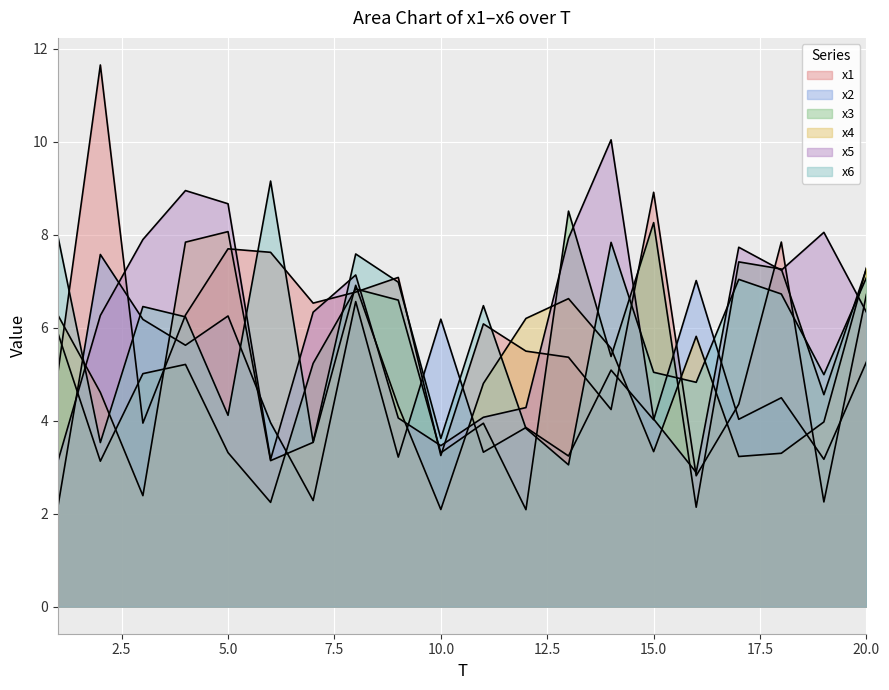

Reading left to right, list all the values displayed in this chart.

x1: 5.0	11.7	3.9	6.3	7.7	7.6	6.5	6.8	7.1	3.3	6.1	5.5	5.4	4.2	8.9	2.8	4.4	7.8	2.3	6.7
x2: 2.1	7.6	6.2	5.6	6.3	4.0	2.3	6.6	3.2	6.2	3.3	3.9	3.2	5.1	4.0	7.0	4.0	4.5	3.2	5.3
x3: 5.9	3.1	5.0	5.2	3.3	2.2	5.2	6.8	6.6	3.3	3.9	2.1	8.5	5.4	8.3	2.1	7.4	7.3	4.6	7.3
x4: 6.3	4.6	2.4	7.8	8.1	3.1	3.5	6.9	4.3	2.1	4.8	6.2	6.6	5.6	3.3	5.8	3.2	3.3	4.0	7.3
x5: 3.1	6.3	7.9	9.0	8.7	3.2	6.3	7.1	4.1	3.5	4.1	4.3	7.9	10.0	4.0	2.9	7.7	7.2	8.1	6.3
x6: 8.0	3.5	6.5	6.2	4.1	9.2	3.5	7.6	7.0	3.6	6.5	3.8	3.1	7.8	5.0	4.8	7.0	6.7	5.0	7.1